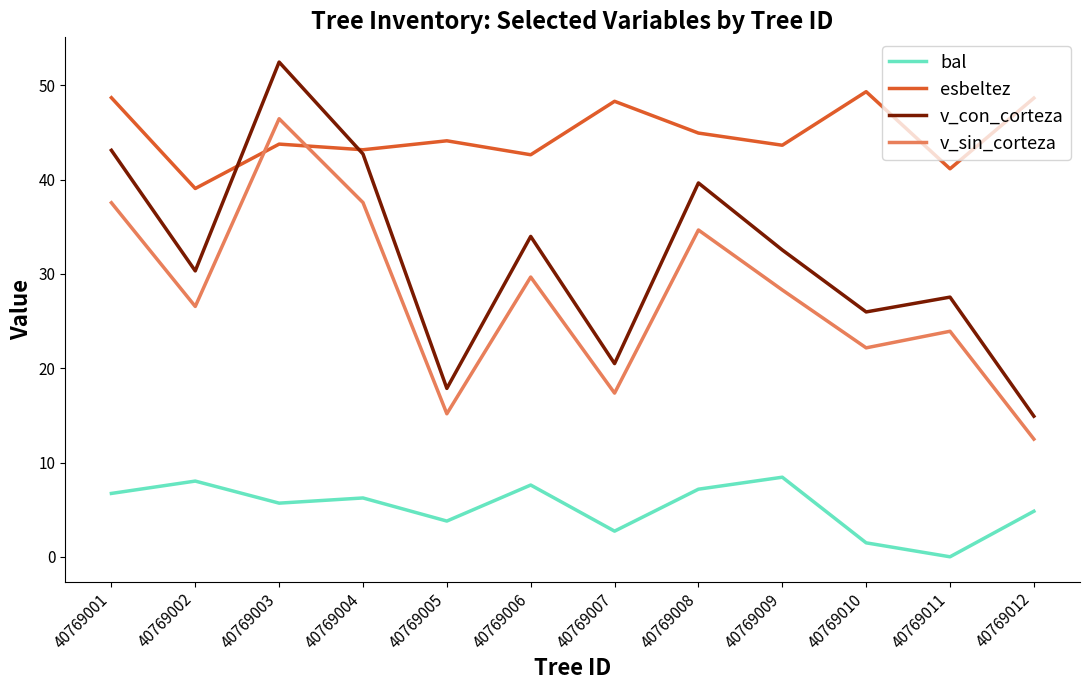

What is the average value of the v_sin_corteza series?

27.7